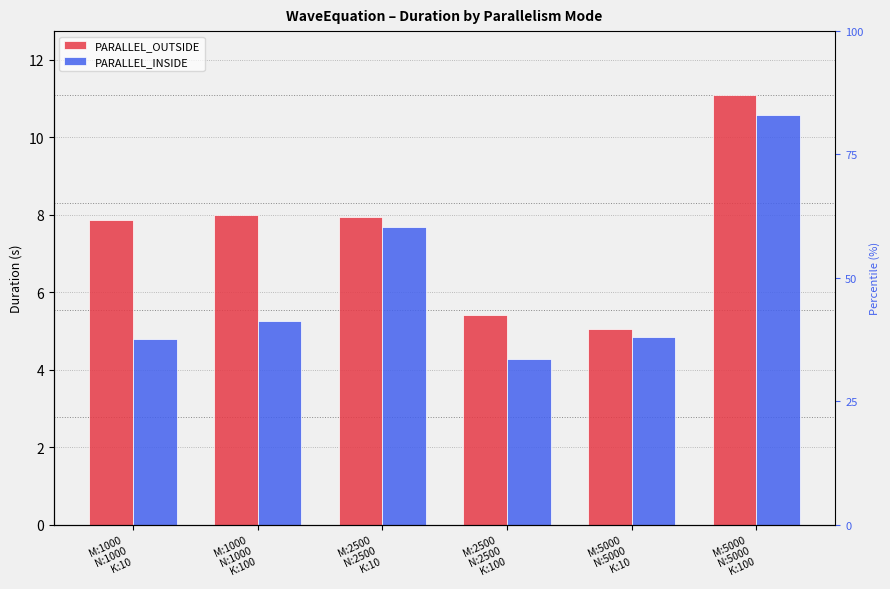

Which series has the widest spread of values?

PARALLEL_INSIDE